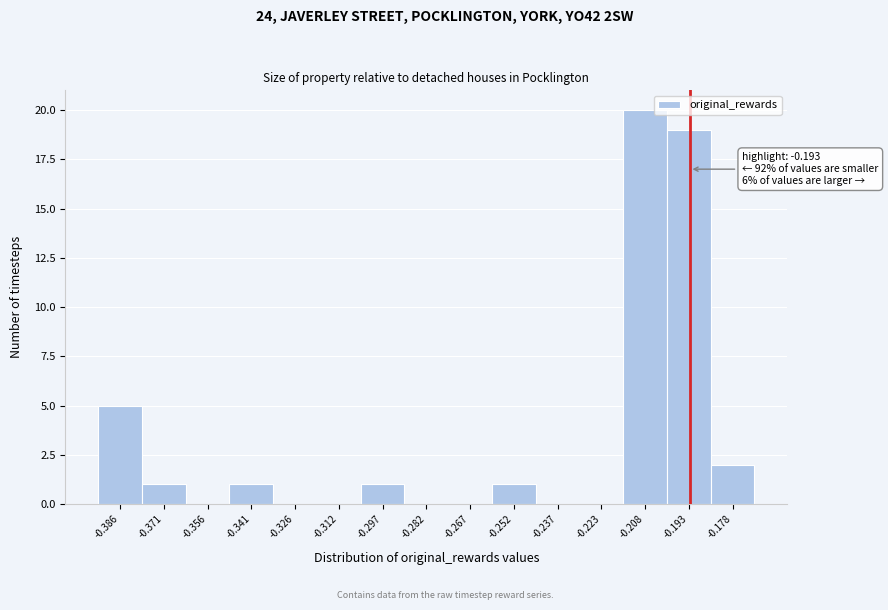

Which range on the x-axis has the tallest bar?

-0.216 to -0.200